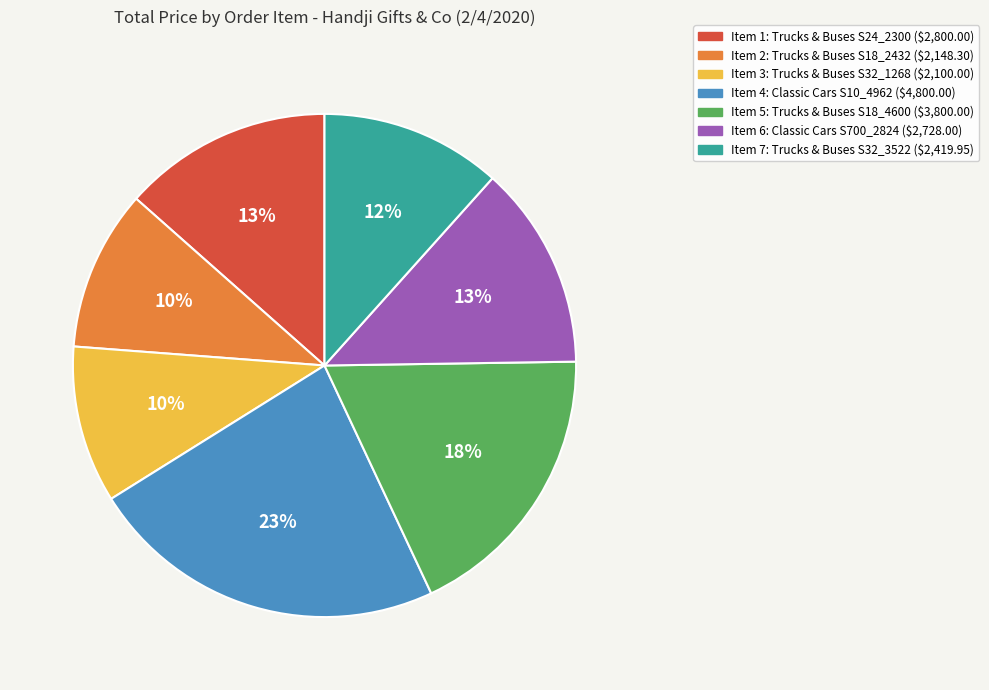

To the nearest percent, what is the average slice percentage?

14%